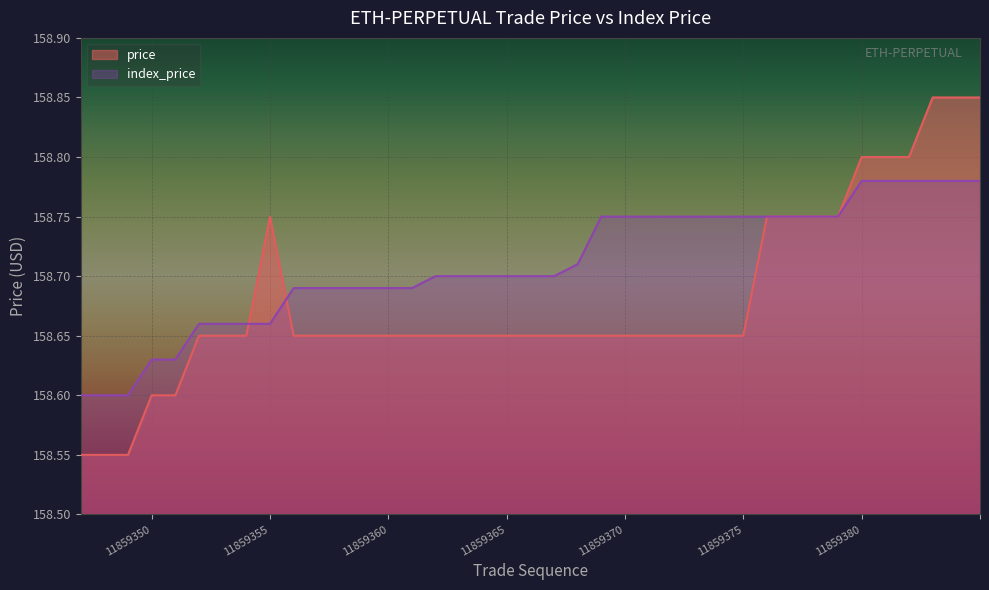

What is the difference between the maximum and minimum values in the index_price series?

0.2